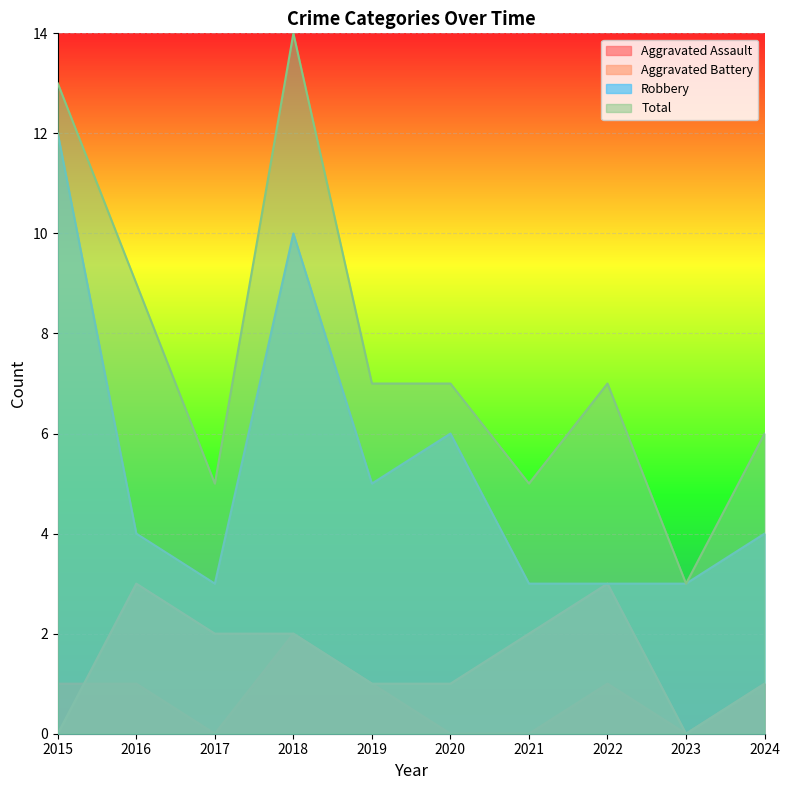

At which category is the sum across all series the highest?

2018